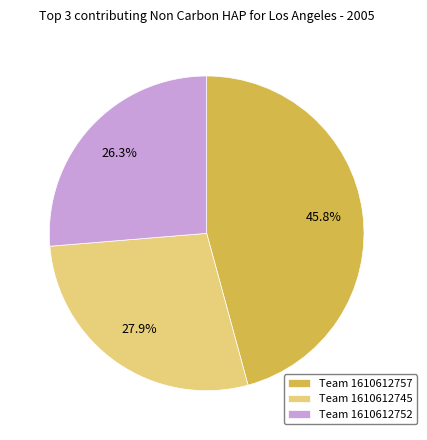

Rank the categories by value from lowest to highest.

Team 1610612752, Team 1610612745, Team 1610612757